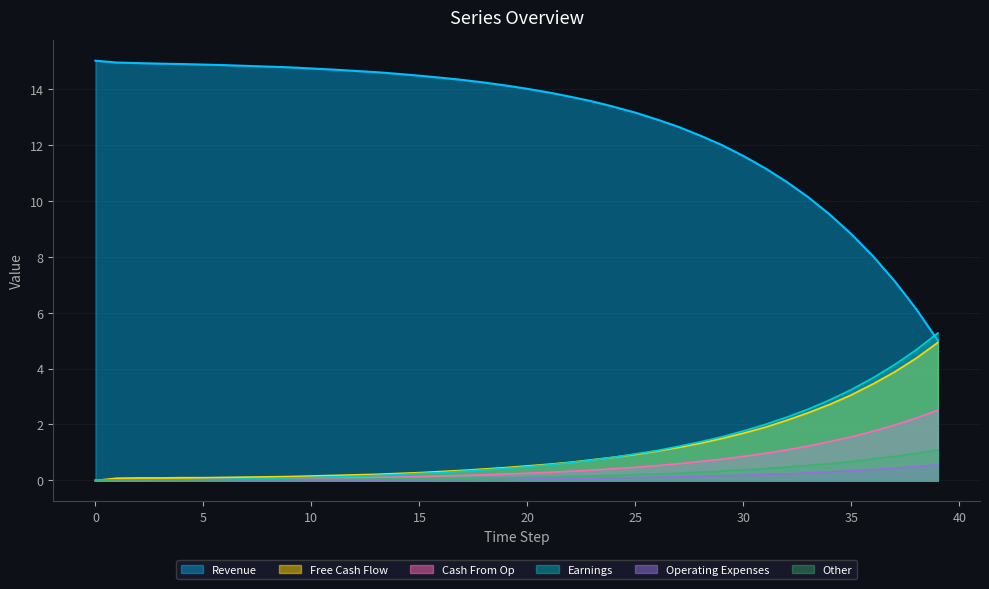

Which series has the widest spread of values?

Revenue